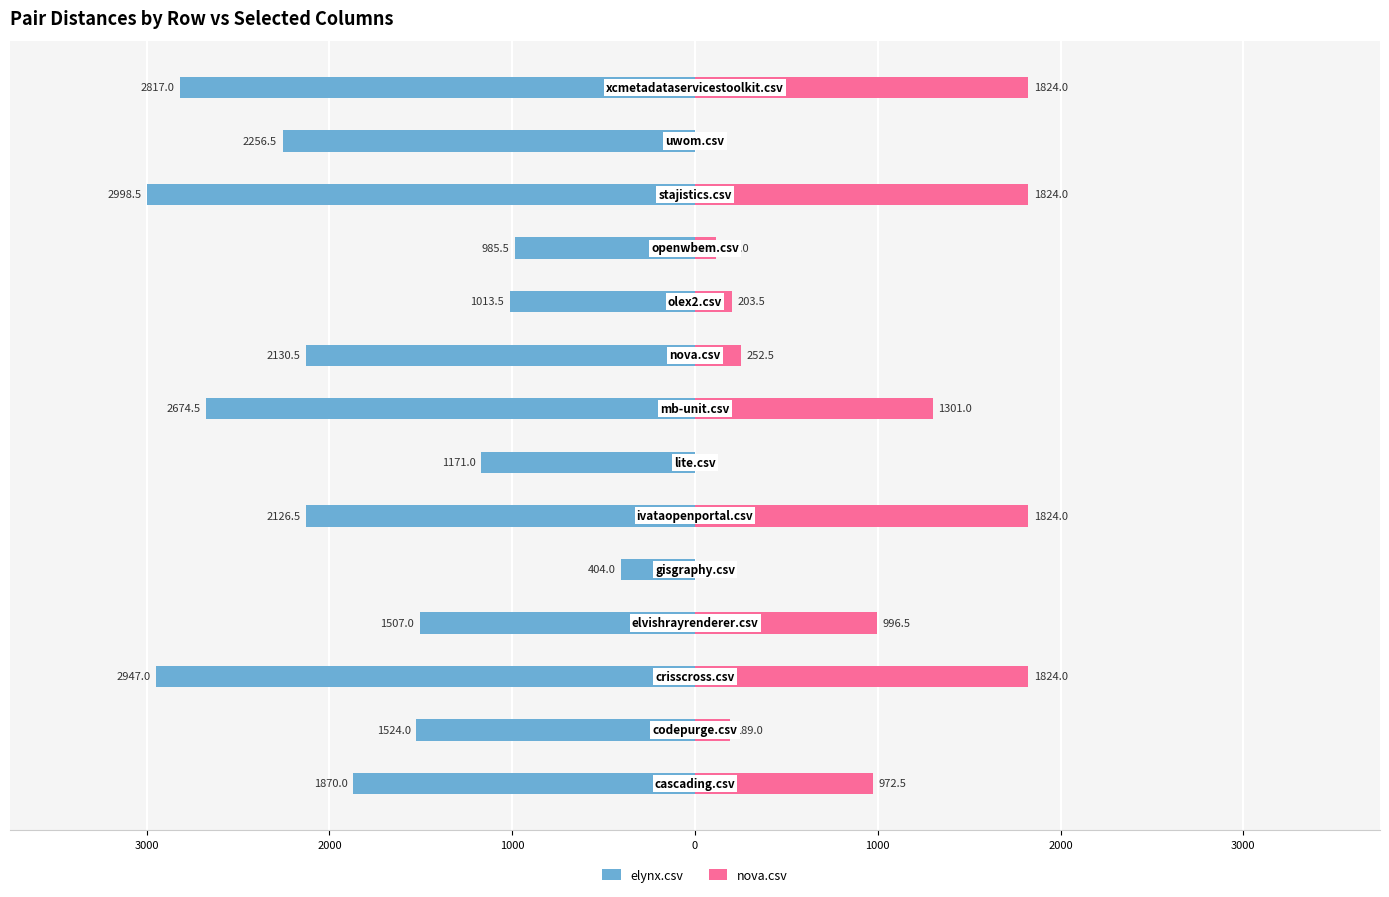

How many data points in nova.csv are above 972?

7